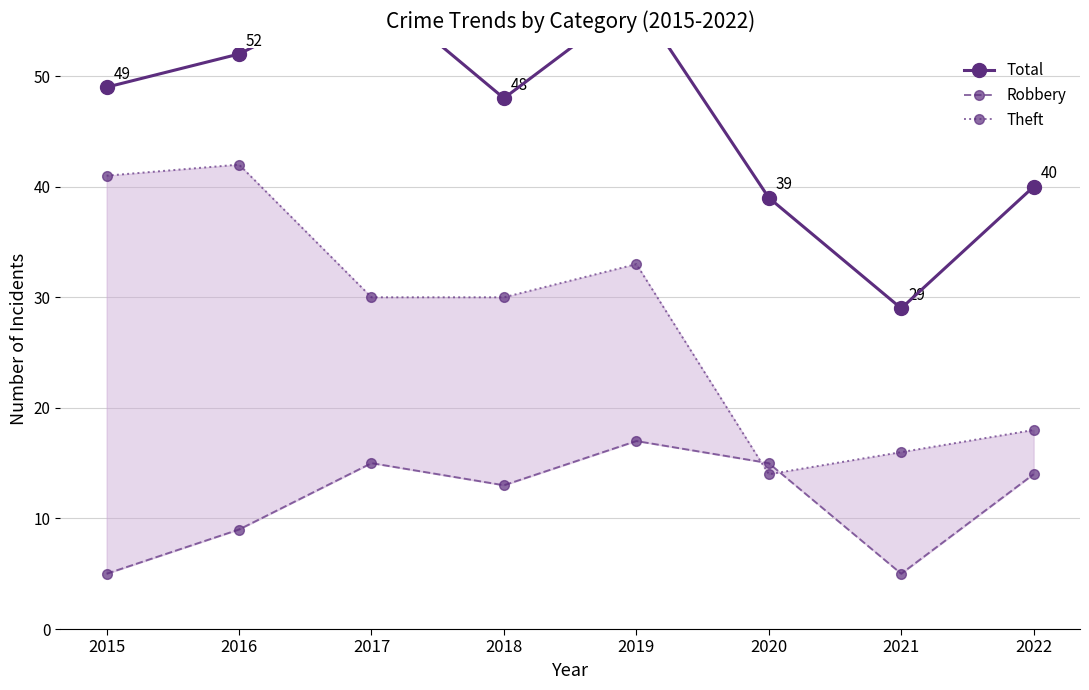

Rank the series by their maximum value, from highest to lowest.

Total, Theft, Robbery